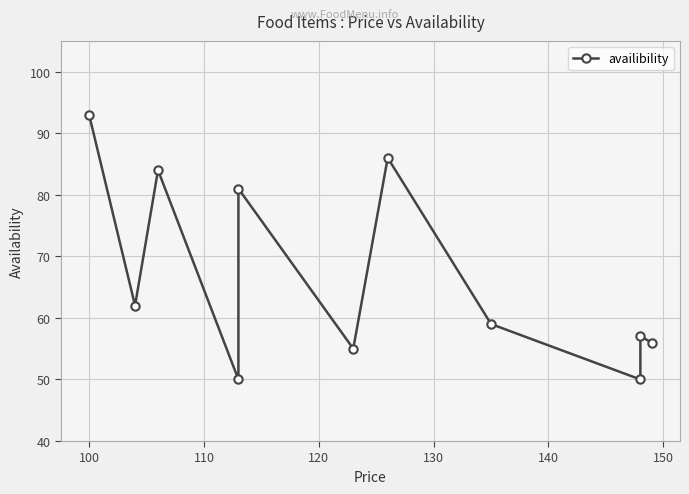

What is the sum of the values at 110 and 120?

134